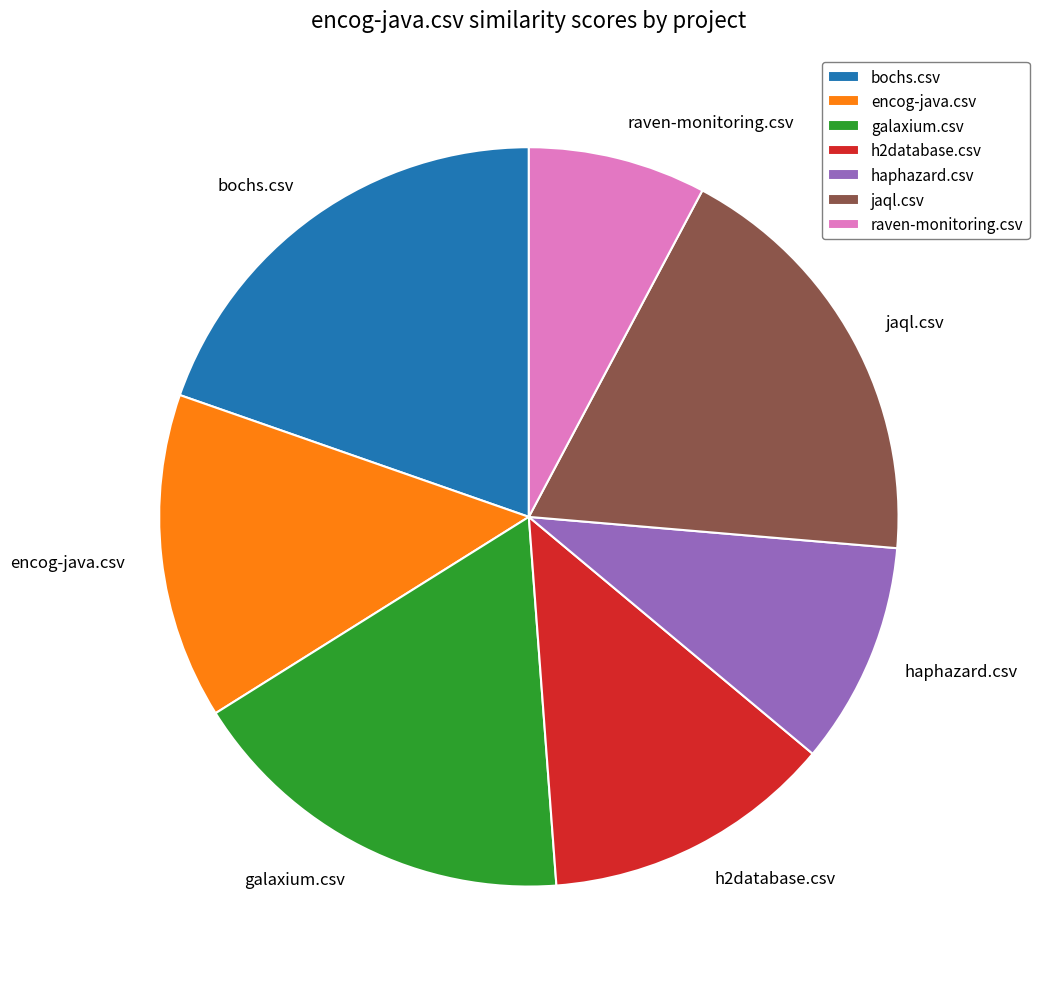

Which category has the biggest portion of the pie?

bochs.csv